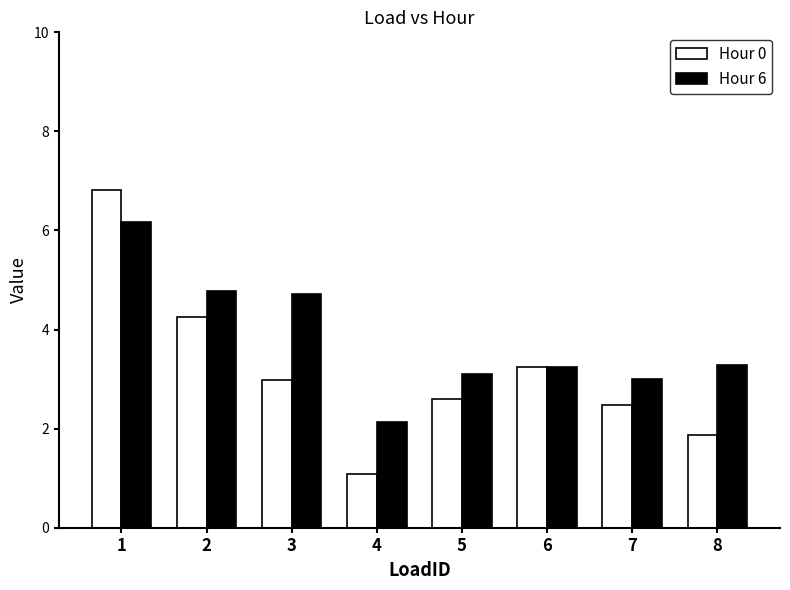

Rank the series at 8 from lowest to highest value.

Hour 0, Hour 6